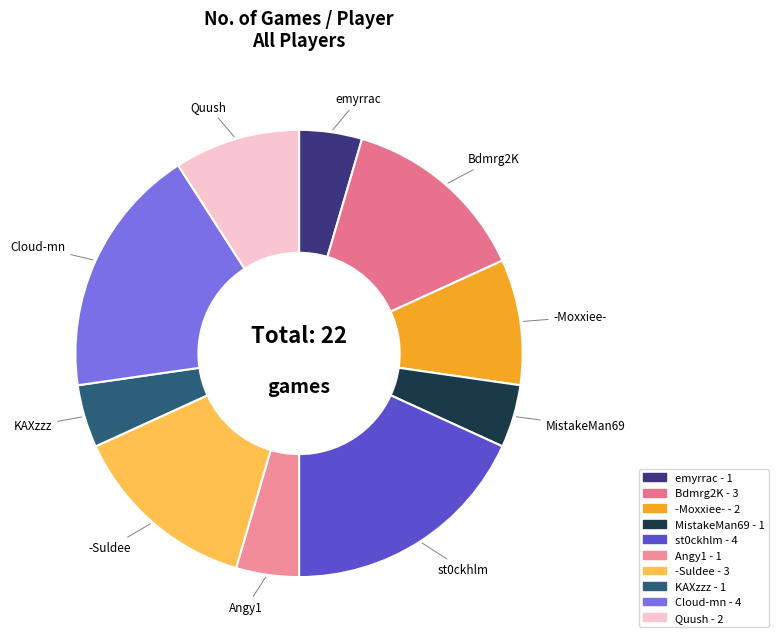

Is there any slice that represents more than half of the pie?

No